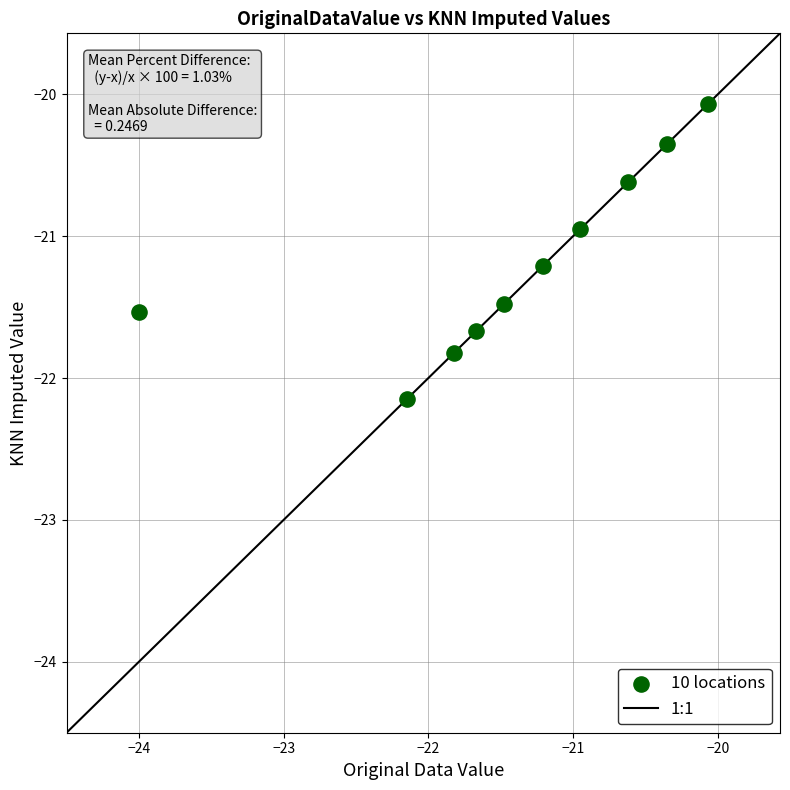

What is the average X value?

-21.4